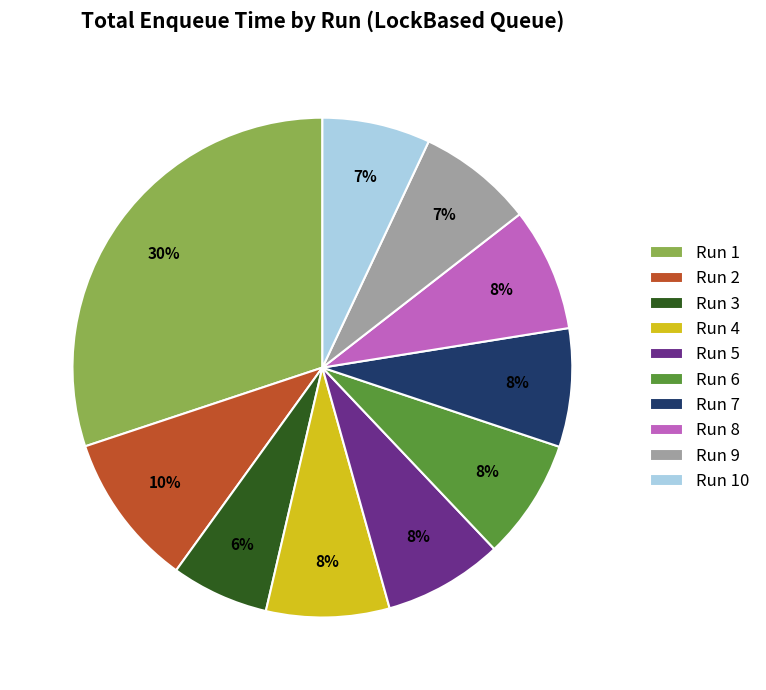

What percentage is the Run 5 slice, to the nearest percent?

8%